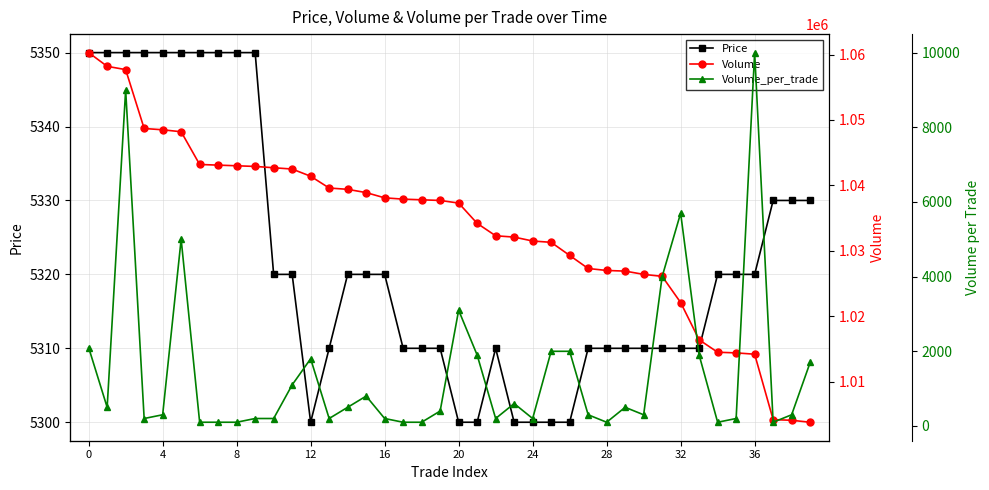

What is the total value across all series at 11?

1048920